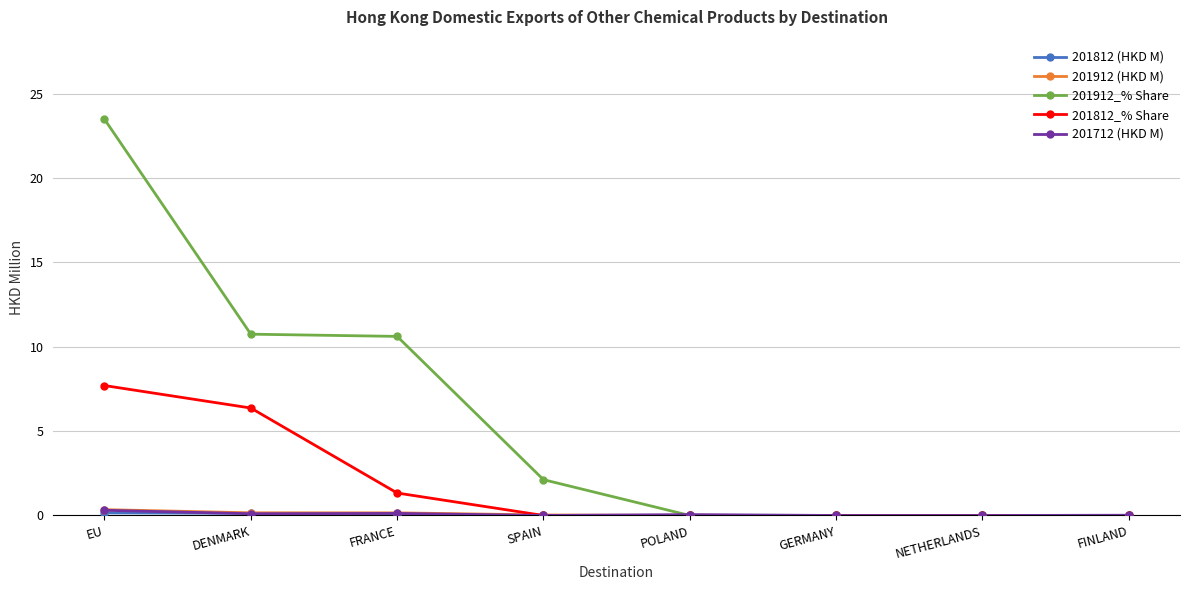

How many lines are shown in the chart?

5